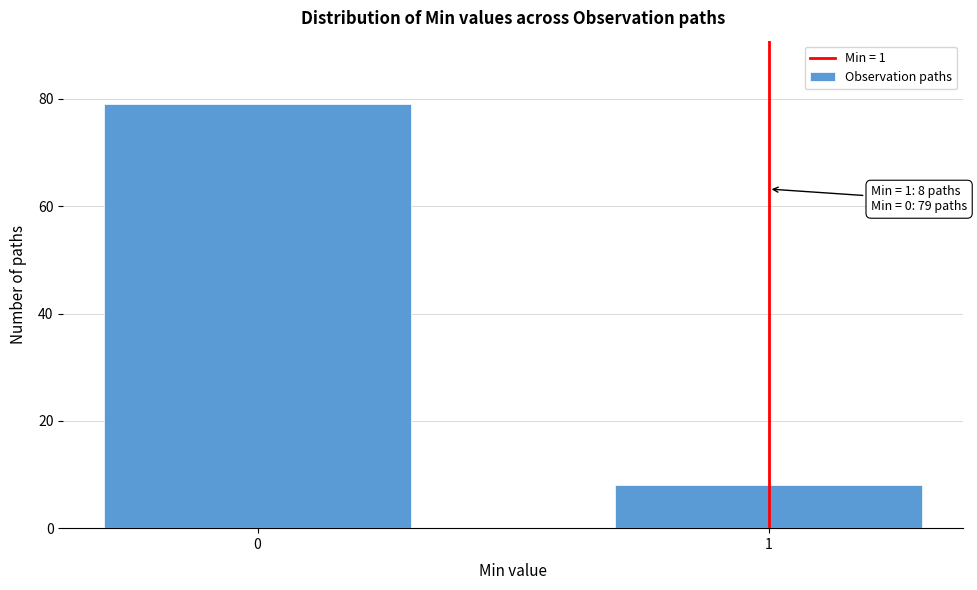

Reading left to right, list all the values displayed in this chart.

79	8